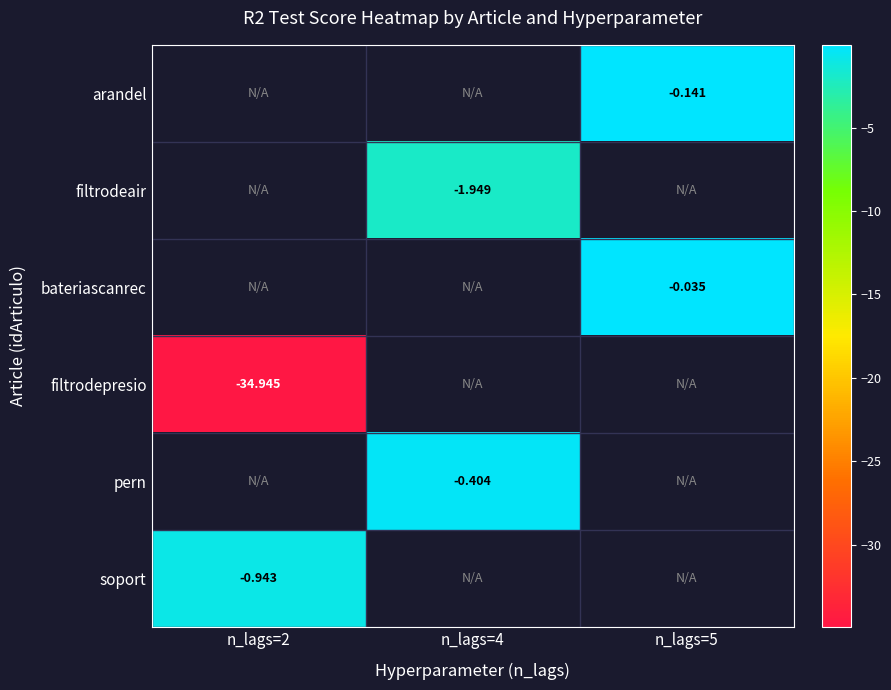

At which label does filtrodepresio reach its minimum?

n_lags=2